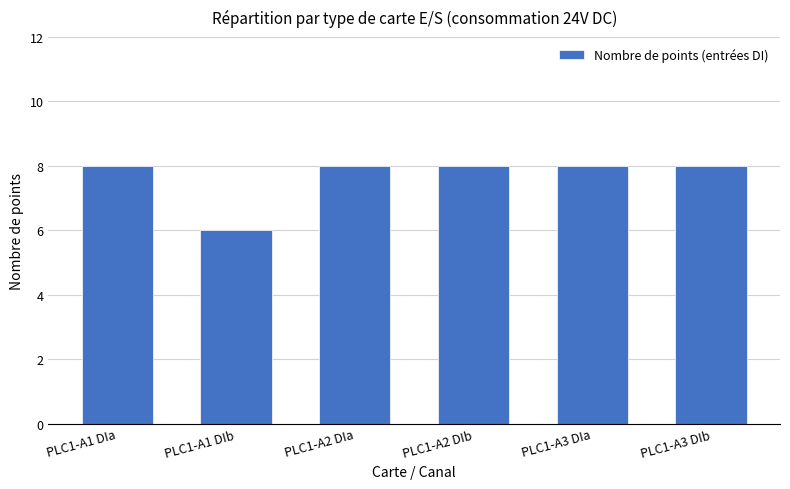

Reading left to right, transcribe all the data shown in this chart.

PLC1-A1 DIa=8	PLC1-A1 DIb=6	PLC1-A2 DIa=8	PLC1-A2 DIb=8	PLC1-A3 DIa=8	PLC1-A3 DIb=8